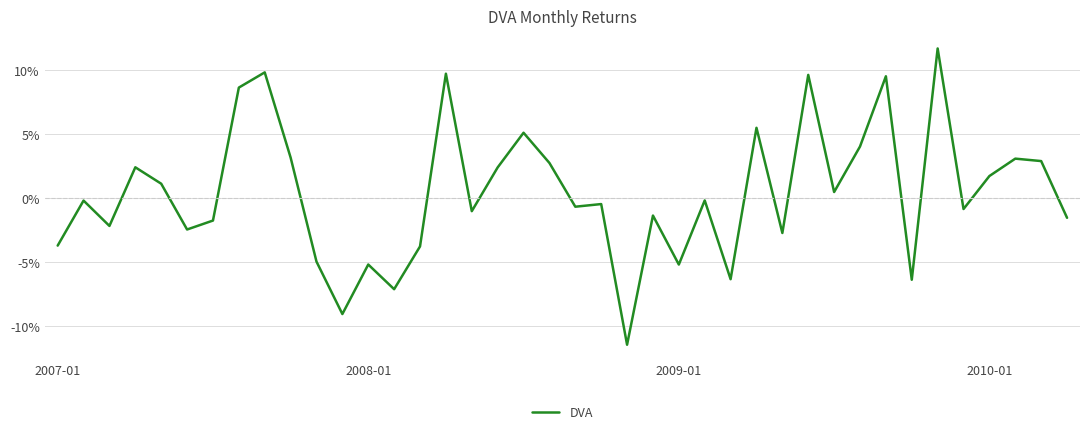

At which category does the chart reach its peak across all series?

34